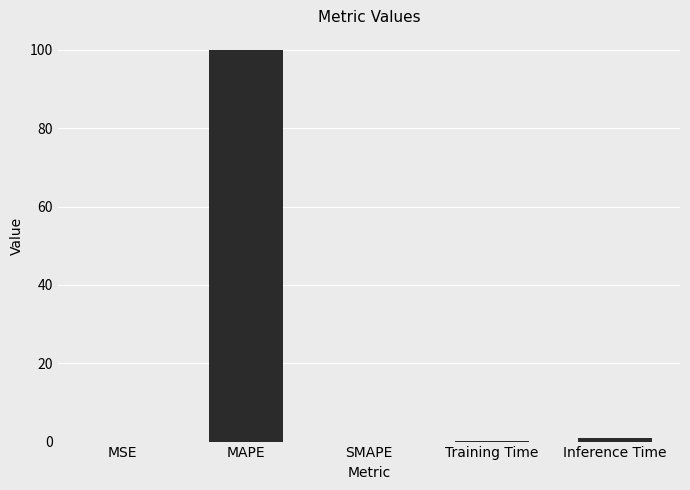

What is the sum of all values?

101.1